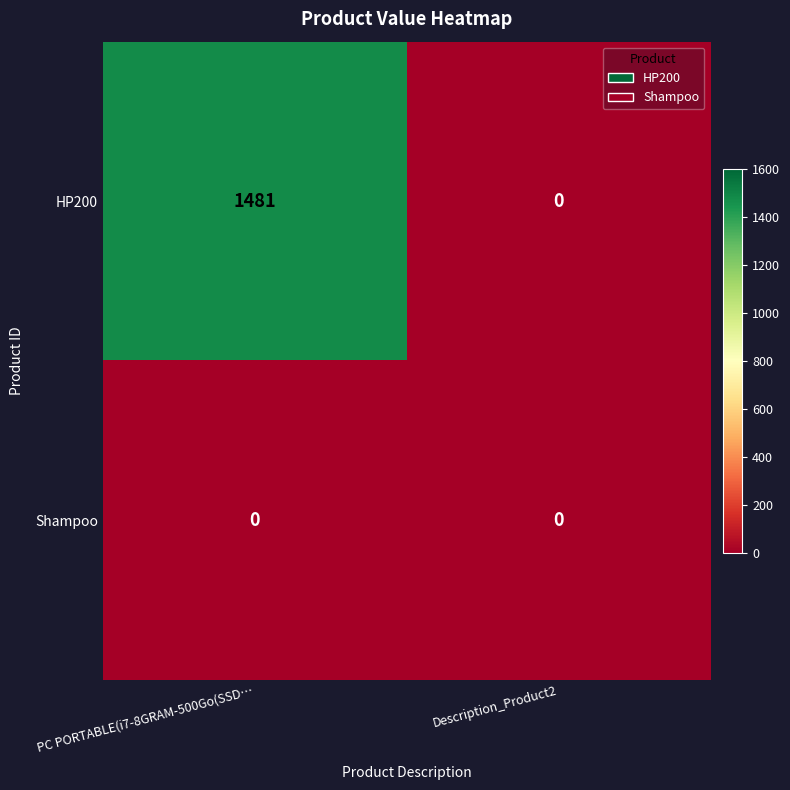

At which category is the sum across all series the highest?

PC PORTABLE(i7-8GRAM-500Go(SSD…